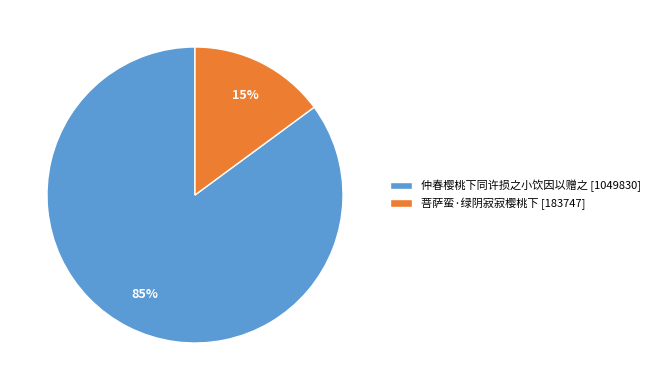

Which category accounts for the majority?

仲春樱桃下同许损之小饮因以赠之